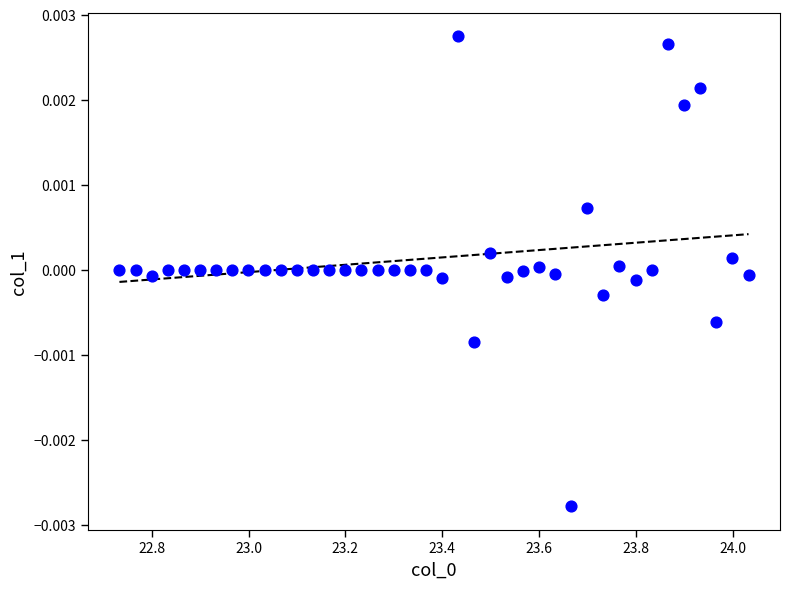

What is the range of X values (max minus min)?

1.3